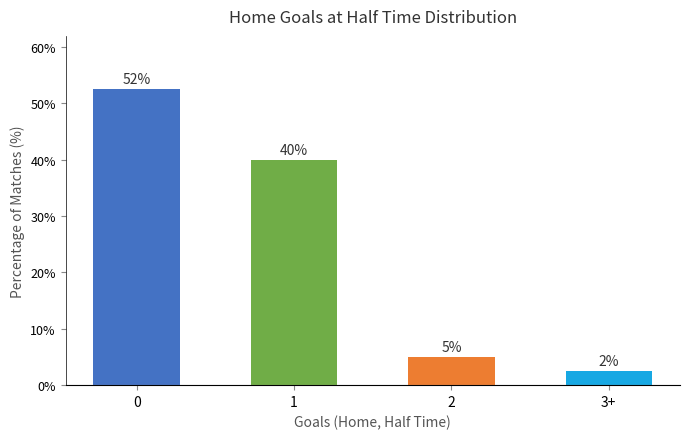

True or false: the data shows 2.5 at 3+.

True